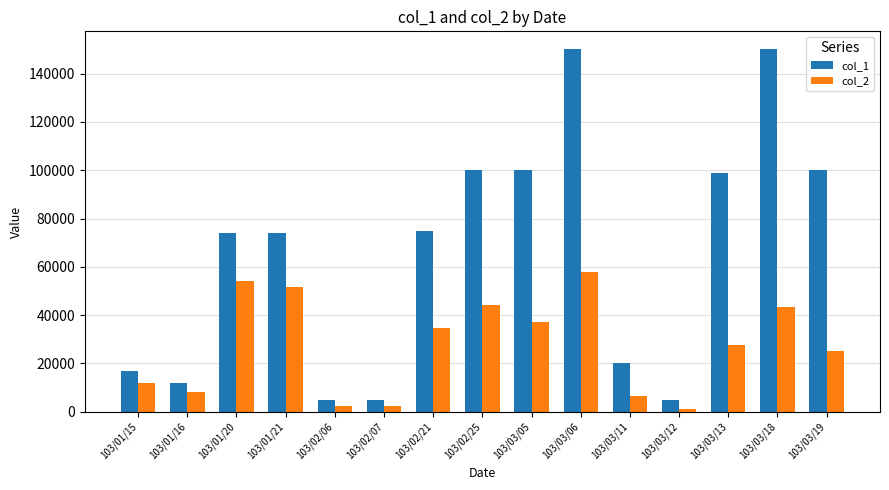

What are all the series names shown in the legend?

col_1, col_2